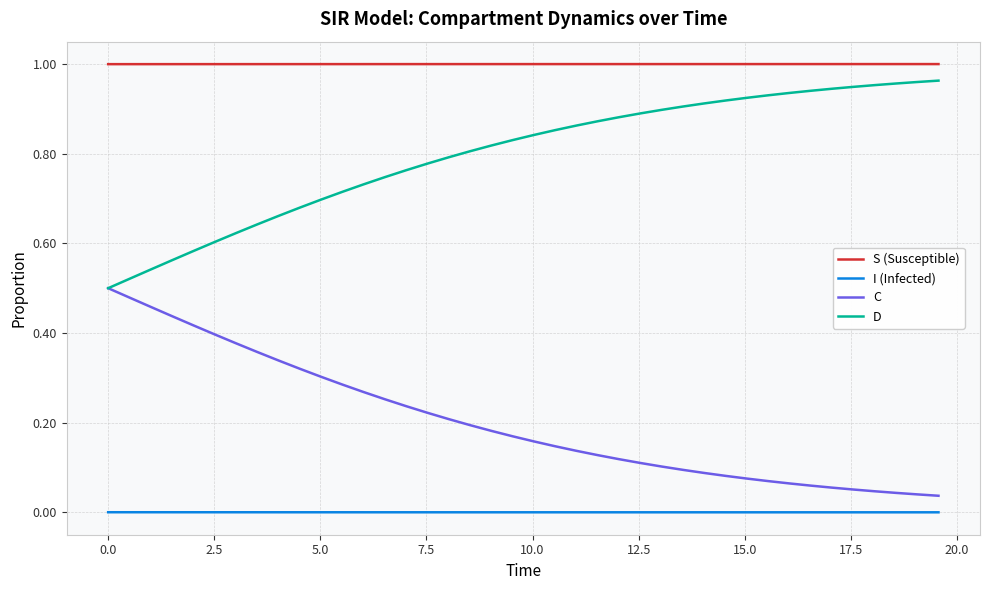

List the series in order of their overall mean, highest first.

S (Susceptible), D, C, I (Infected)